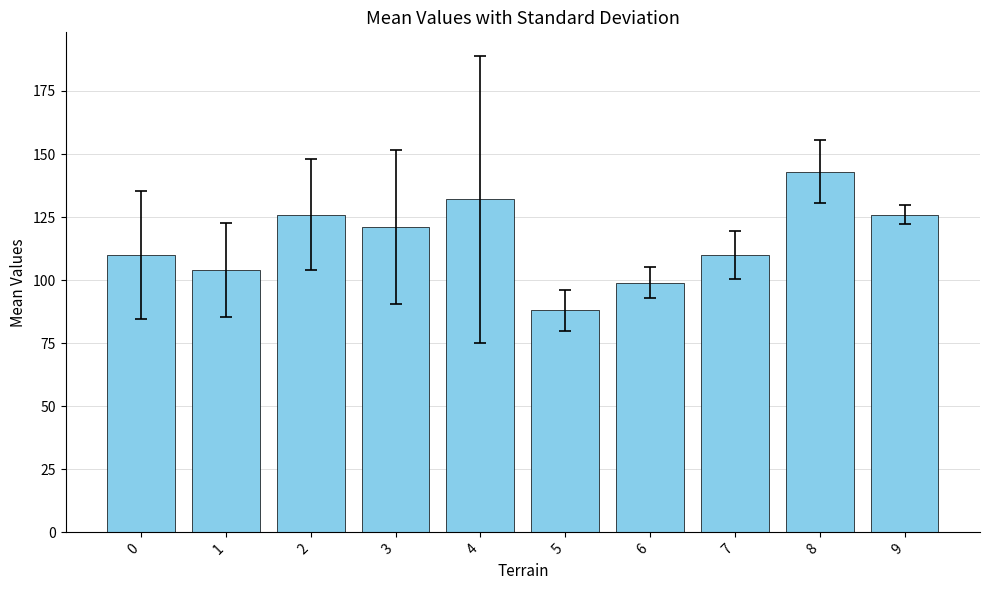

The chart shows a value of 87 at 9. True or false?

False